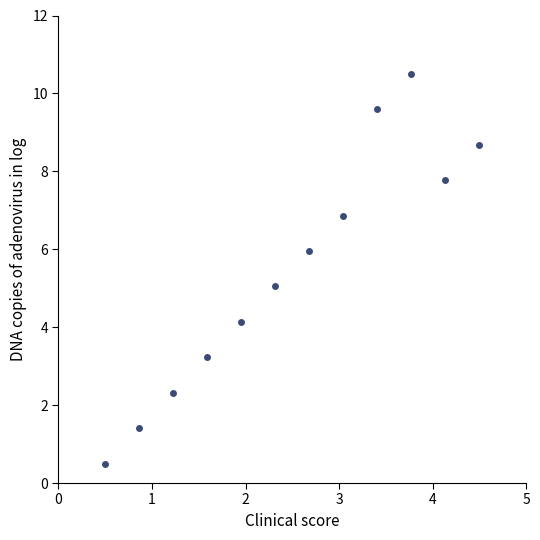

What is the range of Y values (max minus min)?

10.0